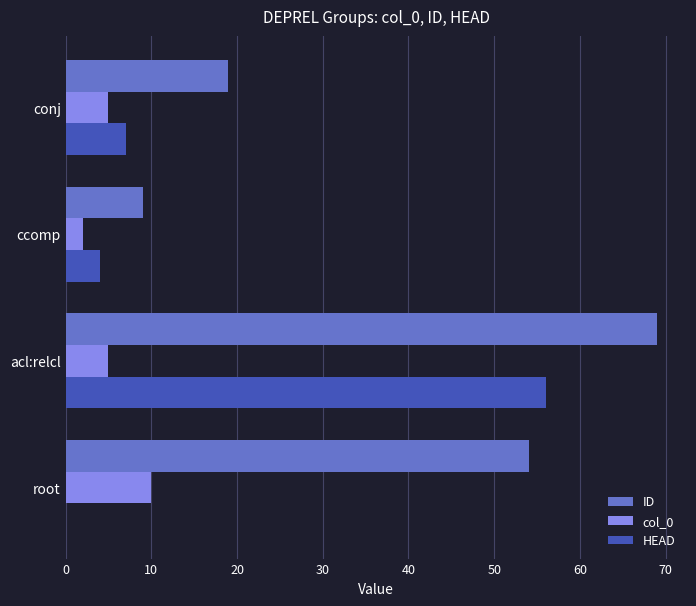

Is the value of HEAD at acl:relcl greater than the value of col_0 at root?

Yes